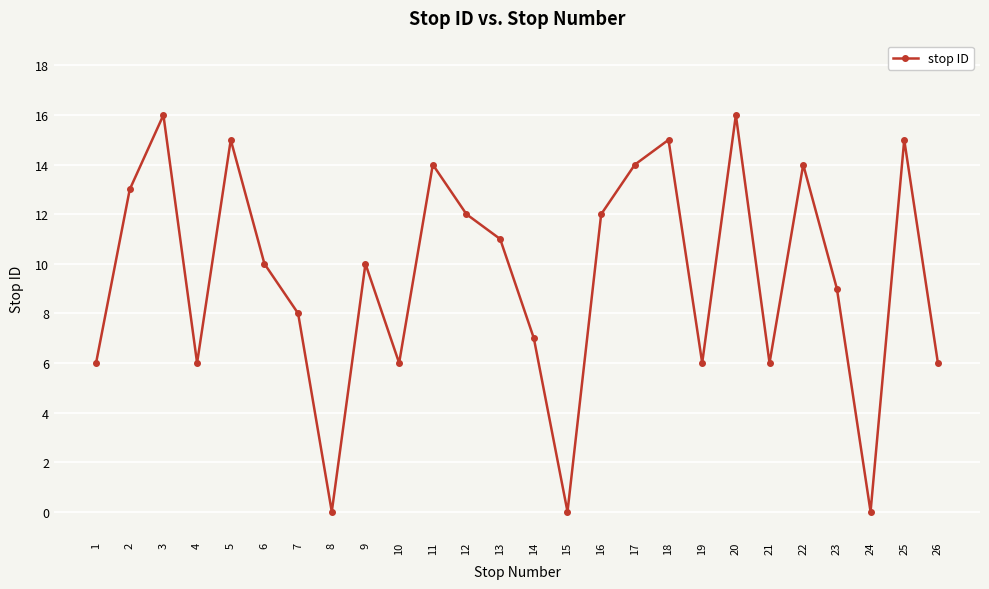

What is the greatest value displayed?

16